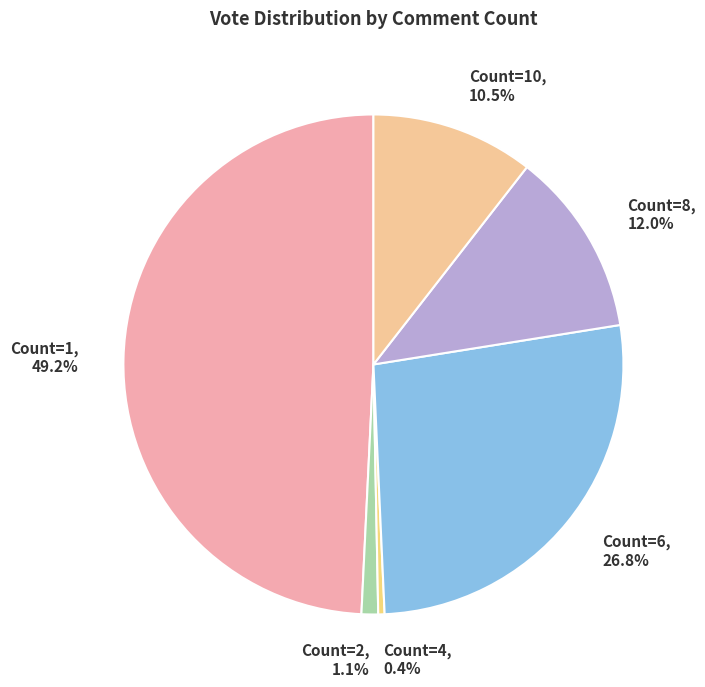

How many slices are in this pie chart?

6